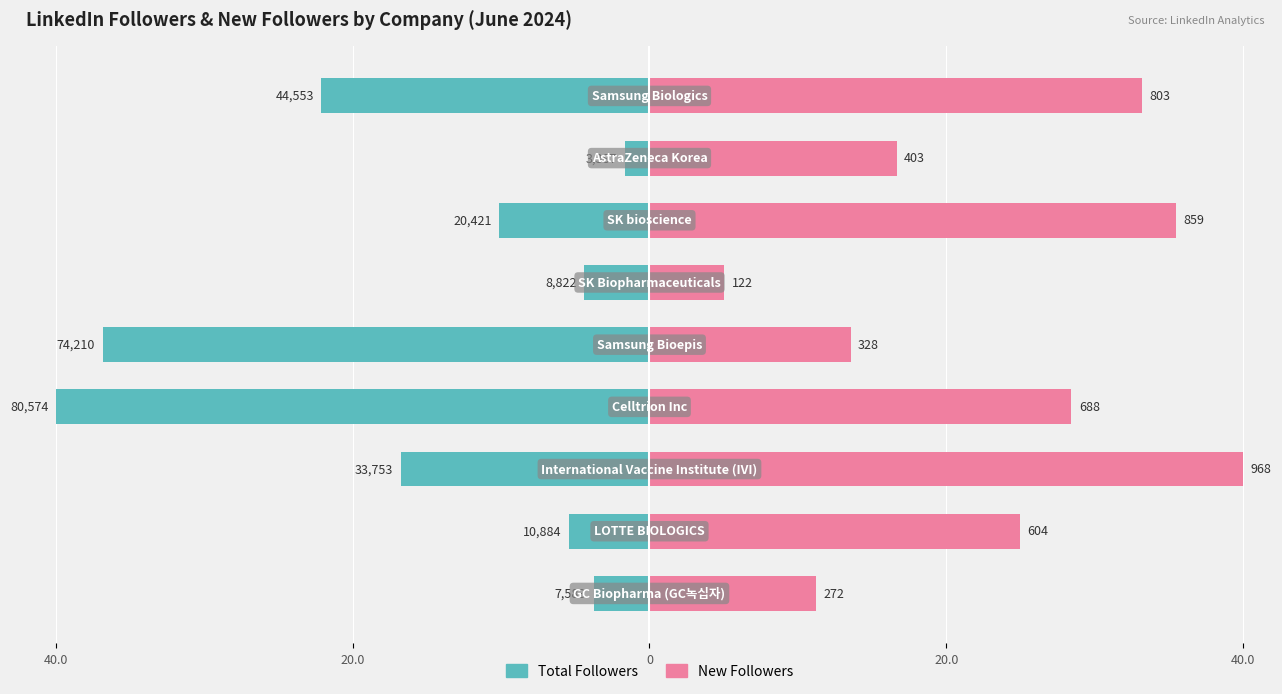

At which category is the sum across all series the highest?

6